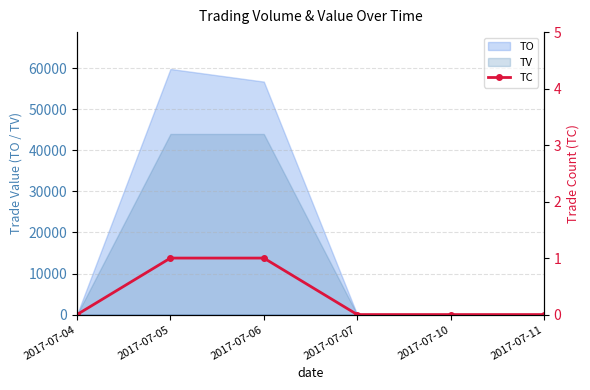

What is the value of the 2nd point from the left?

1